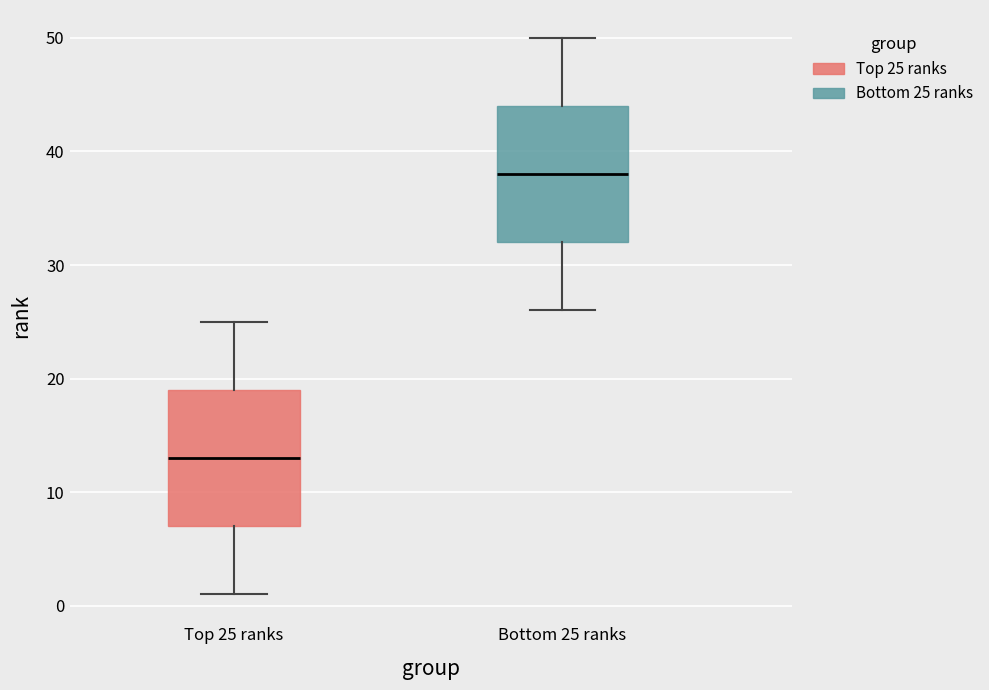

Reading left to right, transcribe this box plot: for each box, give where its median line is, the range the box spans, and where its two whiskers end, as read against the y-axis. The values are not printed on the chart, so give them approximately, as read against the axis.

Top 25 ranks: median 13, box 7 to 19, whiskers 1 to 25
Bottom 25 ranks: median 38, box 32 to 44, whiskers 26 to 50